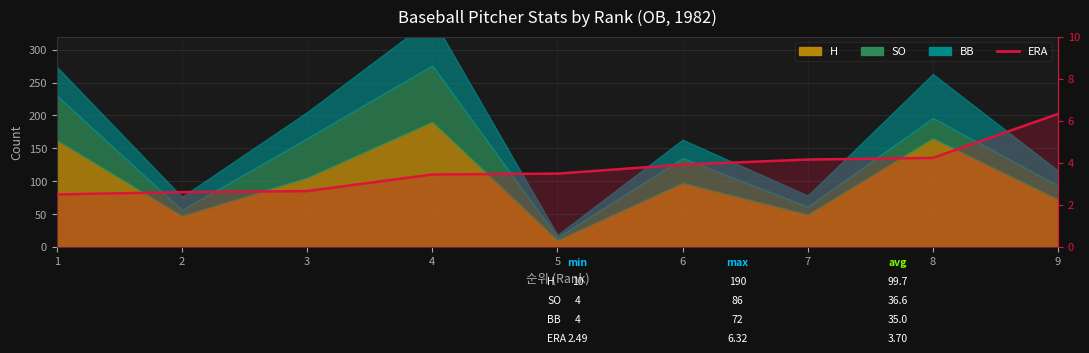

The chart shows a value of 8.6 at 9. True or false?

False